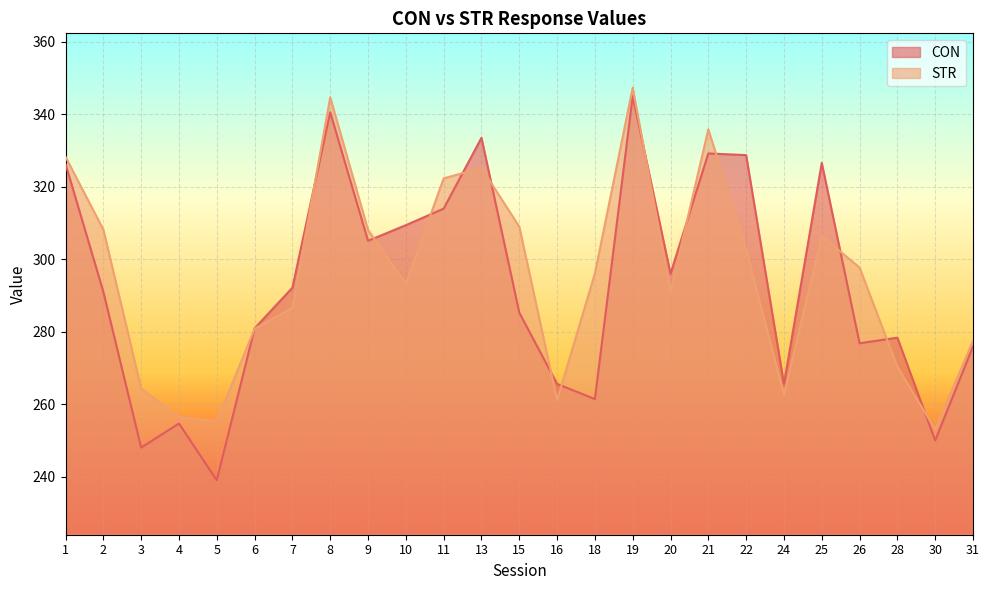

What is the difference between the maximum and minimum values in the STR series?

94.2